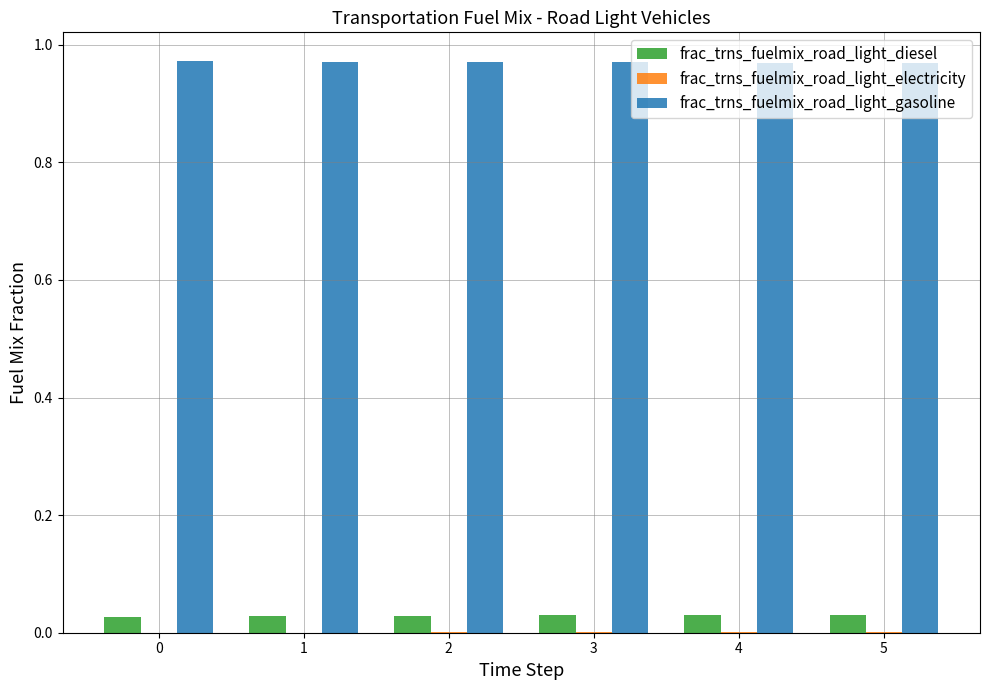

Which series has the largest total across all categories?

frac_trns_fuelmix_road_light_gasoline